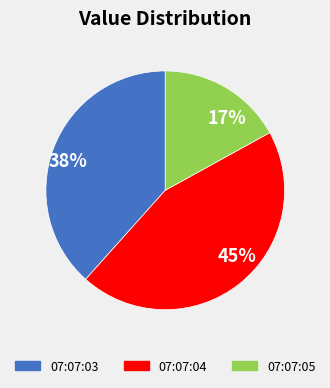

What percentage is the 17% slice, to the nearest percent?

17%